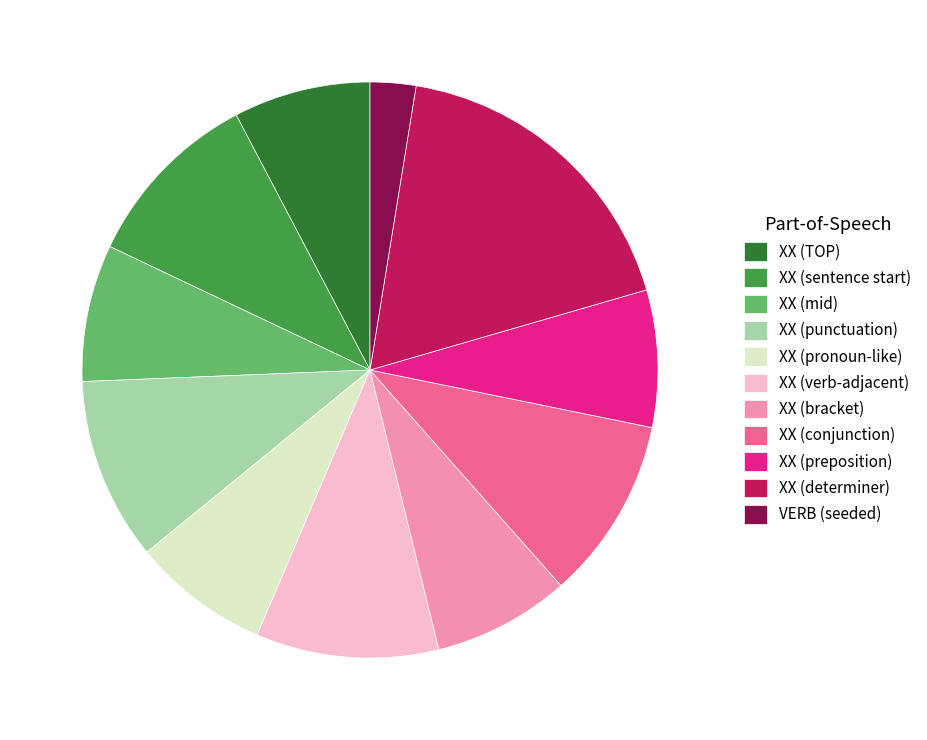

The XX (pronoun-like) slice represents 8% of the pie. True or false?

True